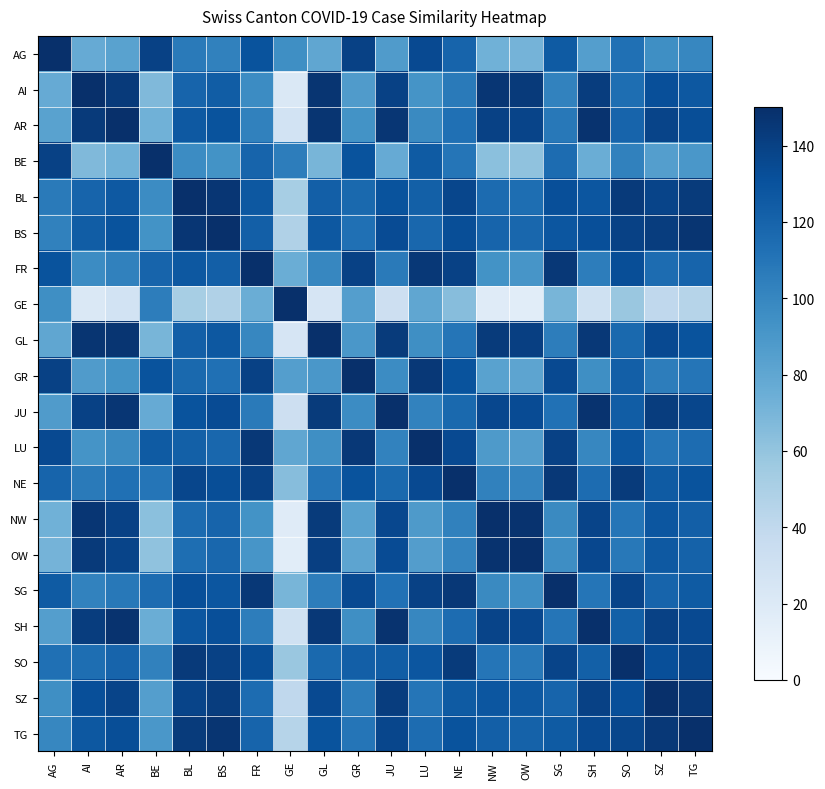

Reading left to right, list all the values displayed in this chart.

AG: AG=150.0	AI=77.0	AR=83.0	BE=140.0	BL=107.0	BS=103.0	FR=130.0	GE=95.0	GL=80.0	GR=140.0	JU=87.0	LU=135.0	NE=120.0	NW=73.0	OW=71.0	SG=125.0	SH=85.0	SO=113.0	SZ=95.0	TG=100.0
AI: AG=77.0	AI=150.0	AR=144.0	BE=67.0	BL=120.0	BS=124.0	FR=97.0	GE=22.0	GL=147.0	GR=87.0	JU=140.0	LU=92.0	NE=107.0	NW=146.0	OW=144.0	SG=102.0	SH=142.0	SO=114.0	SZ=132.0	TG=127.0
AR: AG=83.0	AI=144.0	AR=150.0	BE=73.0	BL=126.0	BS=130.0	FR=103.0	GE=28.0	GL=147.0	GR=93.0	JU=146.0	LU=98.0	NE=113.0	NW=140.0	OW=138.0	SG=108.0	SH=148.0	SO=120.0	SZ=138.0	TG=133.0
BE: AG=140.0	AI=67.0	AR=73.0	BE=150.0	BL=97.0	BS=93.0	FR=120.0	GE=105.0	GL=70.0	GR=130.0	JU=77.0	LU=125.0	NE=110.0	NW=63.0	OW=61.0	SG=115.0	SH=75.0	SO=103.0	SZ=85.0	TG=90.0
BL: AG=107.0	AI=120.0	AR=126.0	BE=97.0	BL=150.0	BS=146.0	FR=127.0	GE=52.0	GL=123.0	GR=117.0	JU=130.0	LU=122.0	NE=137.0	NW=116.0	OW=114.0	SG=132.0	SH=128.0	SO=144.0	SZ=138.0	TG=143.0
BS: AG=103.0	AI=124.0	AR=130.0	BE=93.0	BL=146.0	BS=150.0	FR=123.0	GE=48.0	GL=127.0	GR=113.0	JU=134.0	LU=118.0	NE=133.0	NW=120.0	OW=118.0	SG=128.0	SH=132.0	SO=140.0	SZ=142.0	TG=147.0
FR: AG=130.0	AI=97.0	AR=103.0	BE=120.0	BL=127.0	BS=123.0	FR=150.0	GE=75.0	GL=100.0	GR=140.0	JU=107.0	LU=145.0	NE=140.0	NW=93.0	OW=91.0	SG=145.0	SH=105.0	SO=133.0	SZ=115.0	TG=120.0
GE: AG=95.0	AI=22.0	AR=28.0	BE=105.0	BL=52.0	BS=48.0	FR=75.0	GE=150.0	GL=25.0	GR=85.0	JU=32.0	LU=80.0	NE=65.0	NW=18.0	OW=16.0	SG=70.0	SH=30.0	SO=58.0	SZ=40.0	TG=45.0
GL: AG=80.0	AI=147.0	AR=147.0	BE=70.0	BL=123.0	BS=127.0	FR=100.0	GE=25.0	GL=150.0	GR=90.0	JU=143.0	LU=95.0	NE=110.0	NW=143.0	OW=141.0	SG=105.0	SH=145.0	SO=117.0	SZ=135.0	TG=130.0
GR: AG=140.0	AI=87.0	AR=93.0	BE=130.0	BL=117.0	BS=113.0	FR=140.0	GE=85.0	GL=90.0	GR=150.0	JU=97.0	LU=145.0	NE=130.0	NW=83.0	OW=81.0	SG=135.0	SH=95.0	SO=123.0	SZ=105.0	TG=110.0
JU: AG=87.0	AI=140.0	AR=146.0	BE=77.0	BL=130.0	BS=134.0	FR=107.0	GE=32.0	GL=143.0	GR=97.0	JU=150.0	LU=102.0	NE=117.0	NW=136.0	OW=134.0	SG=112.0	SH=148.0	SO=124.0	SZ=142.0	TG=137.0
LU: AG=135.0	AI=92.0	AR=98.0	BE=125.0	BL=122.0	BS=118.0	FR=145.0	GE=80.0	GL=95.0	GR=145.0	JU=102.0	LU=150.0	NE=135.0	NW=88.0	OW=86.0	SG=140.0	SH=100.0	SO=128.0	SZ=110.0	TG=115.0
NE: AG=120.0	AI=107.0	AR=113.0	BE=110.0	BL=137.0	BS=133.0	FR=140.0	GE=65.0	GL=110.0	GR=130.0	JU=117.0	LU=135.0	NE=150.0	NW=103.0	OW=101.0	SG=145.0	SH=115.0	SO=143.0	SZ=125.0	TG=130.0
NW: AG=73.0	AI=146.0	AR=140.0	BE=63.0	BL=116.0	BS=120.0	FR=93.0	GE=18.0	GL=143.0	GR=83.0	JU=136.0	LU=88.0	NE=103.0	NW=150.0	OW=148.0	SG=98.0	SH=138.0	SO=110.0	SZ=128.0	TG=123.0
OW: AG=71.0	AI=144.0	AR=138.0	BE=61.0	BL=114.0	BS=118.0	FR=91.0	GE=16.0	GL=141.0	GR=81.0	JU=134.0	LU=86.0	NE=101.0	NW=148.0	OW=150.0	SG=96.0	SH=136.0	SO=108.0	SZ=126.0	TG=121.0
SG: AG=125.0	AI=102.0	AR=108.0	BE=115.0	BL=132.0	BS=128.0	FR=145.0	GE=70.0	GL=105.0	GR=135.0	JU=112.0	LU=140.0	NE=145.0	NW=98.0	OW=96.0	SG=150.0	SH=110.0	SO=138.0	SZ=120.0	TG=125.0
SH: AG=85.0	AI=142.0	AR=148.0	BE=75.0	BL=128.0	BS=132.0	FR=105.0	GE=30.0	GL=145.0	GR=95.0	JU=148.0	LU=100.0	NE=115.0	NW=138.0	OW=136.0	SG=110.0	SH=150.0	SO=122.0	SZ=140.0	TG=135.0
SO: AG=113.0	AI=114.0	AR=120.0	BE=103.0	BL=144.0	BS=140.0	FR=133.0	GE=58.0	GL=117.0	GR=123.0	JU=124.0	LU=128.0	NE=143.0	NW=110.0	OW=108.0	SG=138.0	SH=122.0	SO=150.0	SZ=132.0	TG=137.0
SZ: AG=95.0	AI=132.0	AR=138.0	BE=85.0	BL=138.0	BS=142.0	FR=115.0	GE=40.0	GL=135.0	GR=105.0	JU=142.0	LU=110.0	NE=125.0	NW=128.0	OW=126.0	SG=120.0	SH=140.0	SO=132.0	SZ=150.0	TG=145.0
TG: AG=100.0	AI=127.0	AR=133.0	BE=90.0	BL=143.0	BS=147.0	FR=120.0	GE=45.0	GL=130.0	GR=110.0	JU=137.0	LU=115.0	NE=130.0	NW=123.0	OW=121.0	SG=125.0	SH=135.0	SO=137.0	SZ=145.0	TG=150.0